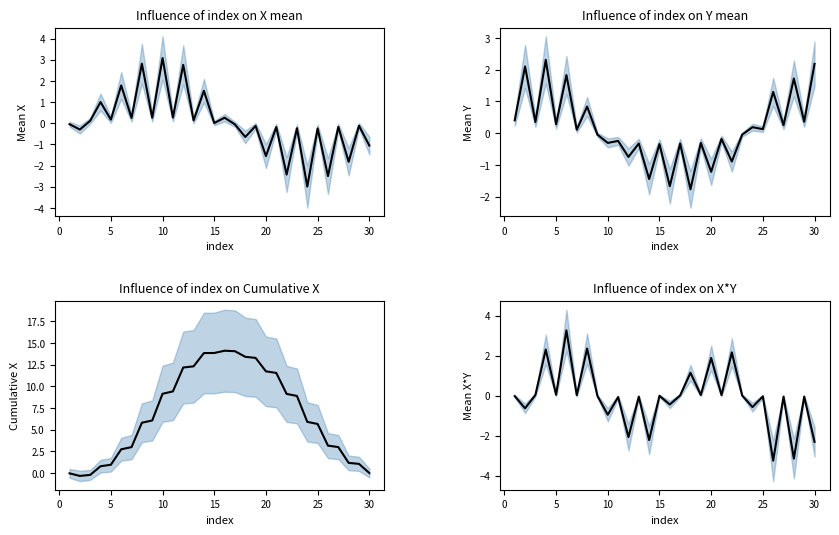

Reading left to right, list all the values displayed in this chart.

Mean X: -0.0	-0.3	0.1	1.0	0.2	1.8	0.3	2.8	0.3	3.1	0.3	2.8	0.1	1.5	0.0	0.3	-0.1	-0.6	-0.1	-1.6	-0.2	-2.4	-0.2	-3.0	-0.2	-2.5	-0.2	-1.8	-0.1	-1.1
Mean Y: 0.4	2.1	0.4	2.3	0.3	1.8	0.1	0.8	-0.0	-0.3	-0.2	-0.7	-0.3	-1.4	-0.3	-1.7	-0.3	-1.8	-0.3	-1.2	-0.2	-0.9	-0.0	0.2	0.1	1.3	0.3	1.7	0.4	2.2
Cumulative X: -0.0	-0.3	-0.2	0.8	0.9	2.7	3.0	5.8	6.1	9.1	9.4	12.2	12.3	13.8	13.8	14.1	14.1	13.4	13.3	11.7	11.5	9.1	8.9	5.9	5.7	3.2	3.0	1.2	1.0	-0.0
Mean X*Y: -0.0	-0.6	0.0	2.3	0.0	3.3	0.0	2.4	-0.0	-0.9	-0.1	-2.1	-0.0	-2.2	-0.0	-0.4	0.0	1.1	0.0	1.9	0.0	2.2	0.0	-0.6	-0.0	-3.2	-0.0	-3.1	-0.0	-2.3